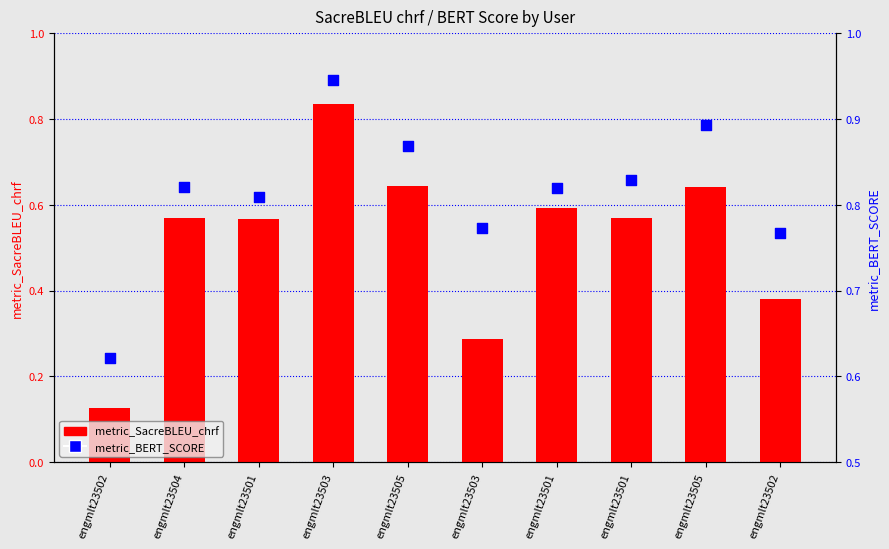

What are all the series names shown in the legend?

metric_SacreBLEU_chrf, metric_BERT_SCORE